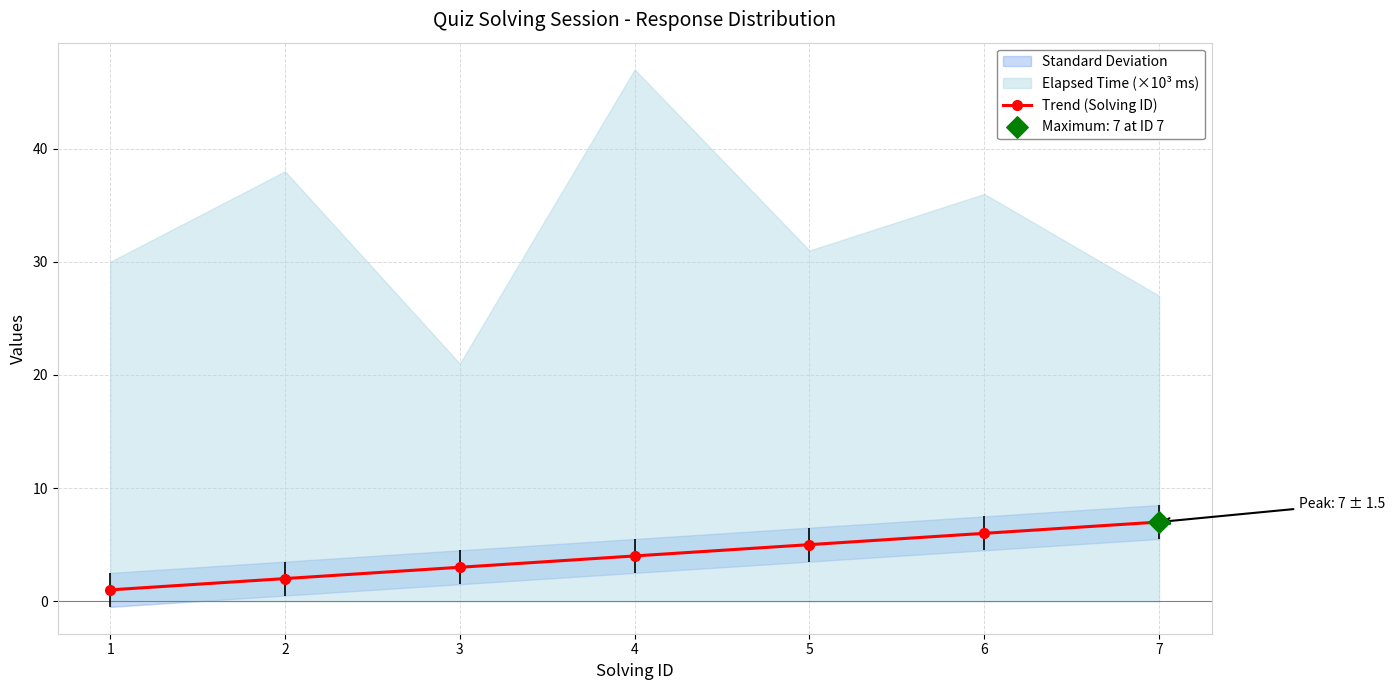

What is the ratio of the value at 1 to the value at 7?

0.1